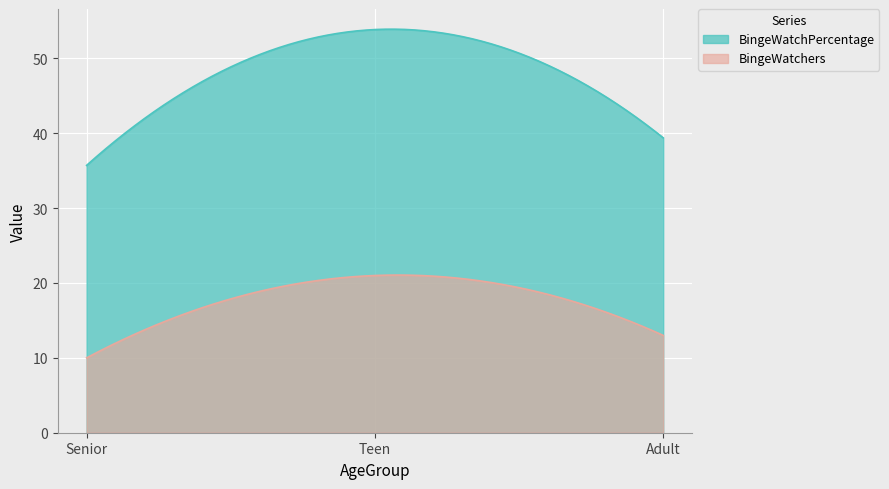

What position from the left is Teen?

2